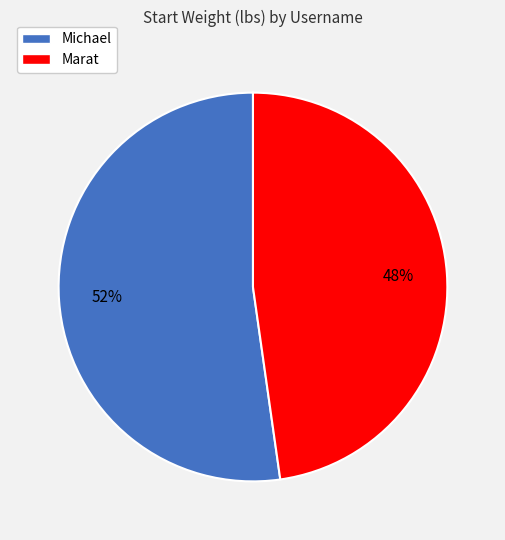

Is the sum of Marat and Michael greater than half?

Yes